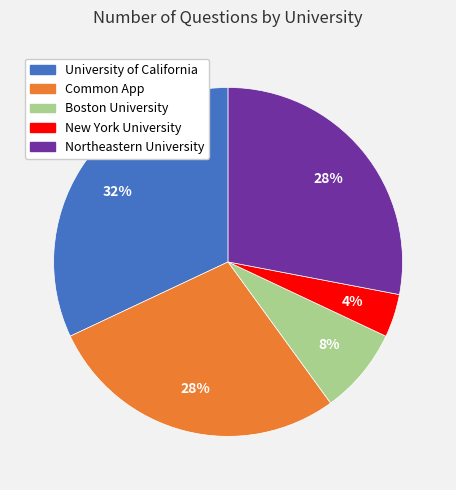

How many segments does this pie chart have?

5